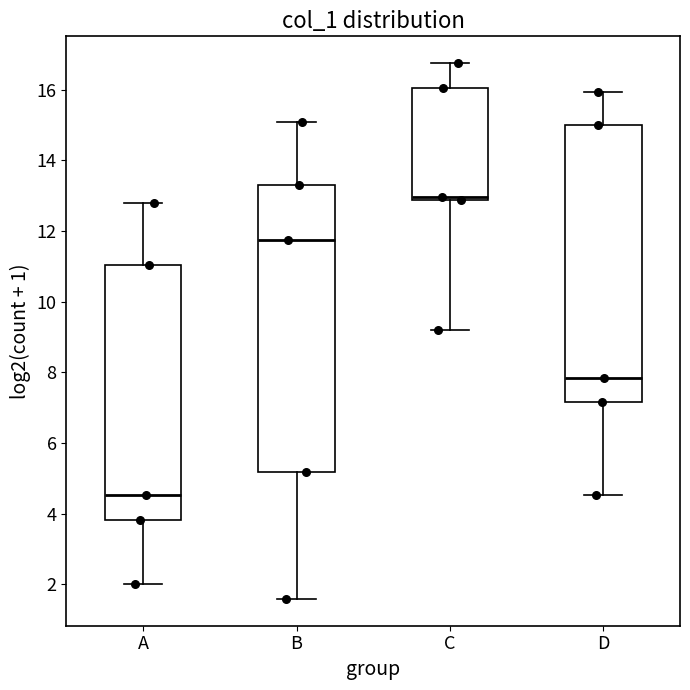

Reading left to right, read every box against the y-axis: the position of its median line, the range the box covers, and the ends of its whiskers. The values are not printed on the chart, so give them approximately, as read against the axis.

A: median 4.6, box 3.8 to 11.0, whiskers 2.0 to 12.8
B: median 11.8, box 5.2 to 13.2, whiskers 1.6 to 15.0
C: median 13.0, box 12.8 to 16.0, whiskers 9.2 to 16.8
D: median 7.8, box 7.2 to 15.0, whiskers 4.6 to 16.0